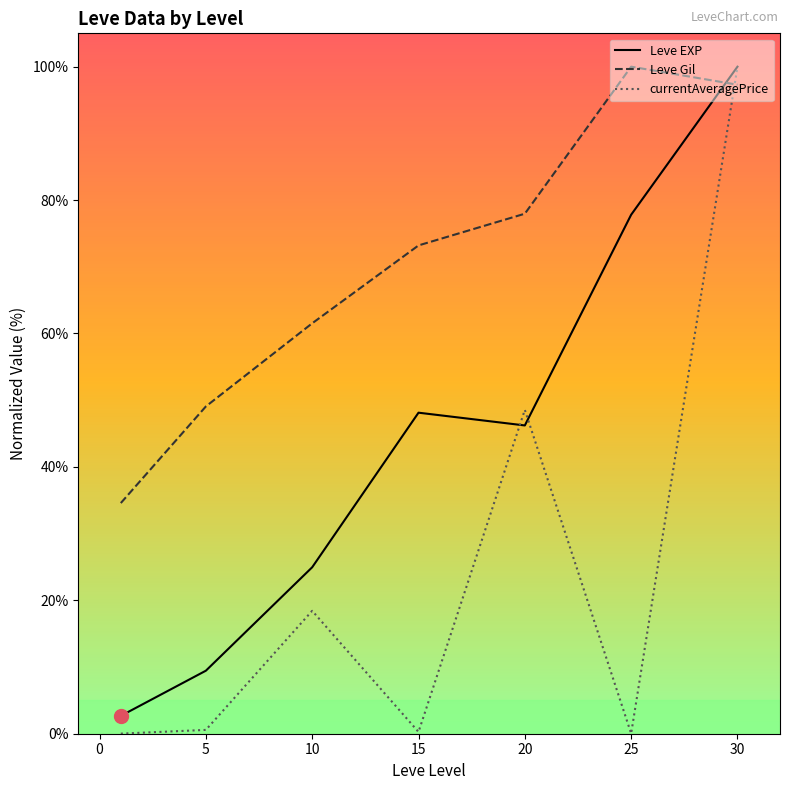

Which series has the largest total across all categories?

Leve Gil